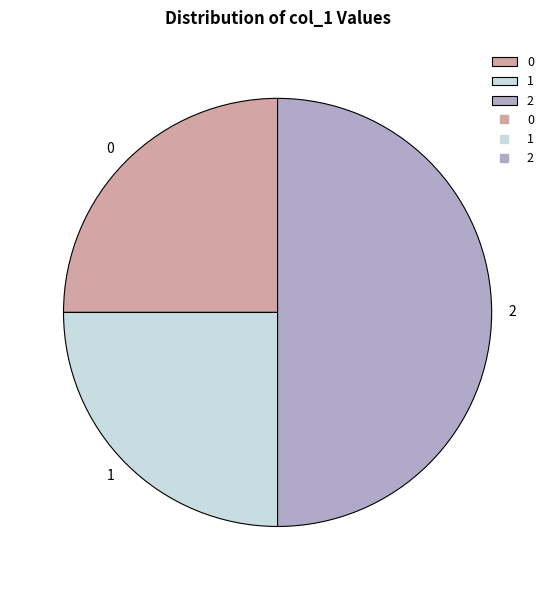

Do 2 and 0 together represent more than half of the pie?

Yes